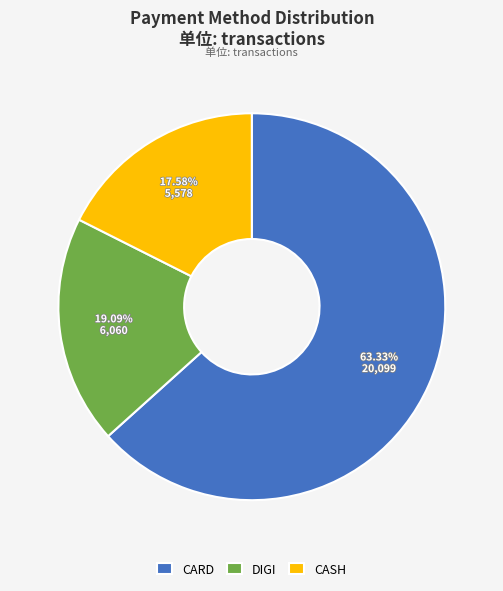

Between DIGI and CARD, which is larger?

CARD